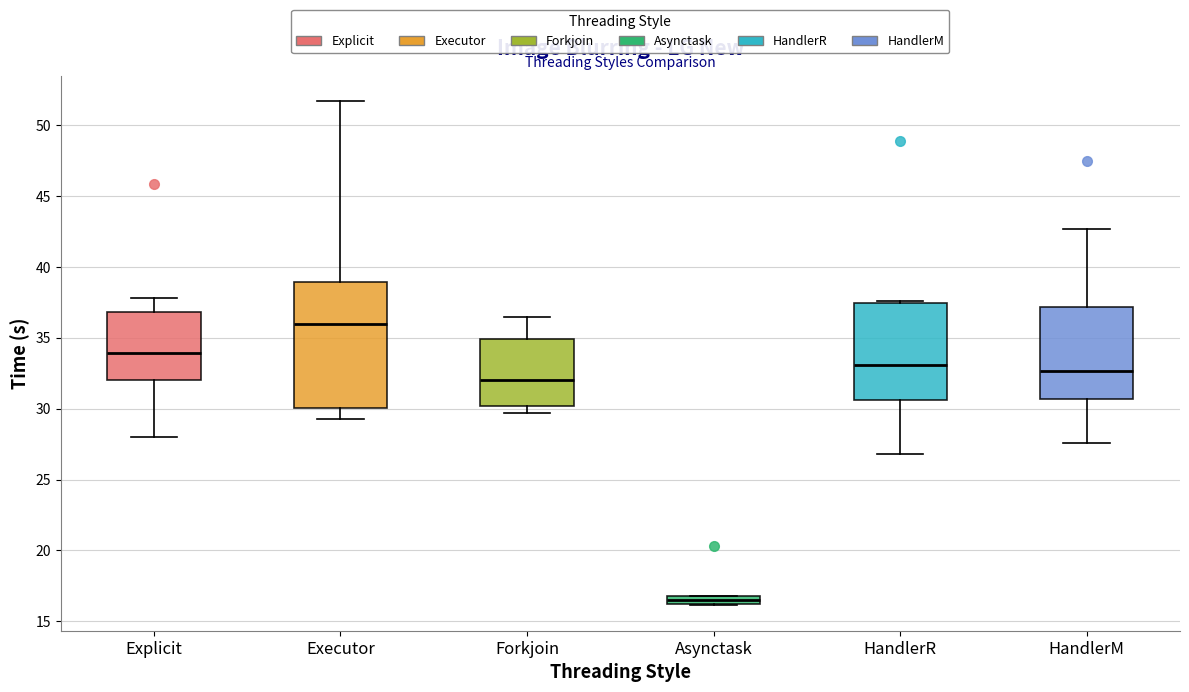

Where does the median line of the box for Forkjoin sit on the y-axis? The values are not printed on the chart, so give them approximately, as read against the axis.

32.0